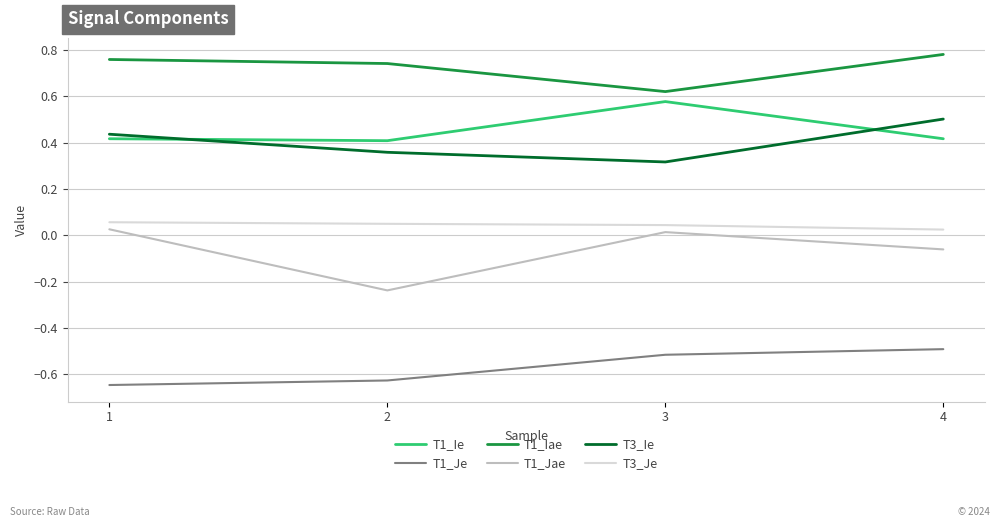

Is the value of T1_Je at 1 greater than the value of T3_Je at 1?

No